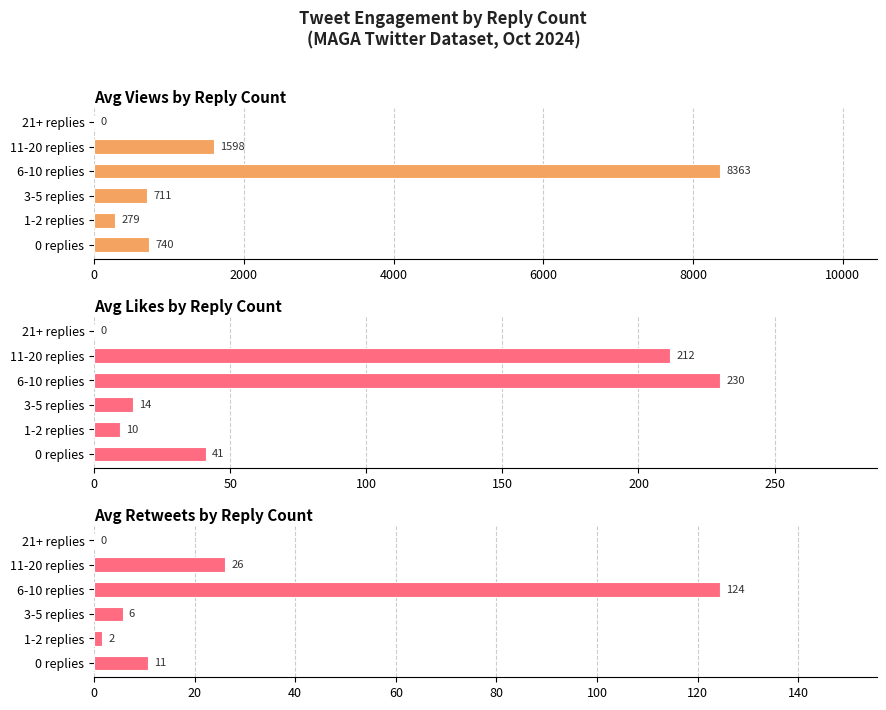

What is the value of the Retweets bar at the 3rd from the left?

5.7